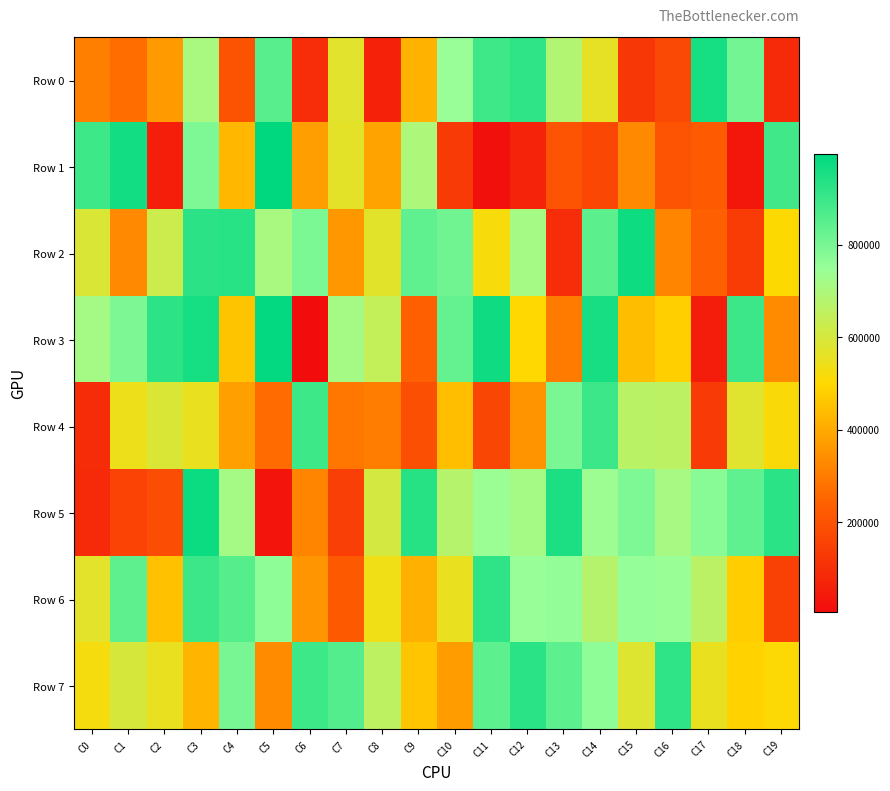

Reading left to right, transcribe all the data shown in this chart.

Row 0: C0=309977	C1=270096	C2=365359	C3=705206	C4=202490	C5=851531	C6=96716	C7=573191	C8=61870	C9=417368	C10=745726	C11=892432	C12=917321	C13=684210	C14=558878	C15=125261	C16=174991	C17=956451	C18=807654	C19=88124
Row 1: C0=895186	C1=963054	C2=54143	C3=788082	C4=427124	C5=994770	C6=376508	C7=565260	C8=385110	C9=698853	C10=136430	C11=18676	C12=71006	C13=204220	C14=172700	C15=328410	C16=205354	C17=222763	C18=36202	C19=889358
Row 2: C0=588347	C1=328665	C2=622686	C3=925089	C4=927219	C5=705687	C6=794454	C7=362600	C8=569974	C9=838494	C10=812848	C11=518814	C12=717777	C13=98203	C14=845018	C15=972460	C16=319460	C17=236324	C18=139075	C19=505396
Row 3: C0=716348	C1=792951	C2=922050	C3=957282	C4=456761	C5=988829	C6=5645	C7=717404	C8=644646	C9=234684	C10=830644	C11=969174	C12=500849	C13=300158	C14=954992	C15=442155	C16=479454	C17=51078	C18=897207	C19=335673
Row 4: C0=95478	C1=543783	C2=588071	C3=552010	C4=378076	C5=265890	C6=895953	C7=290381	C8=303993	C9=191737	C10=444483	C11=164548	C12=350030	C13=796109	C14=896848	C15=664888	C16=661813	C17=131247	C18=573778	C19=514932
Row 5: C0=85555	C1=158080	C2=185580	C3=973582	C4=717467	C5=32646	C6=319159	C7=145390	C8=604689	C9=932934	C10=674674	C11=740250	C12=717663	C13=947131	C14=737531	C15=790621	C16=711387	C17=772698	C18=839117	C19=925404
Row 6: C0=569302	C1=840749	C2=450783	C3=897839	C4=854969	C5=764861	C6=356779	C7=218526	C8=536466	C9=413516	C10=554270	C11=919099	C12=748881	C13=756072	C14=675982	C15=752937	C16=742634	C17=662590	C18=476347	C19=153704
Row 7: C0=524673	C1=597873	C2=553468	C3=422005	C4=799529	C5=334261	C6=895701	C7=858440	C8=659538	C9=458658	C10=369742	C11=843461	C12=925949	C13=843575	C14=764329	C15=579495	C16=916563	C17=552995	C18=487875	C19=506959